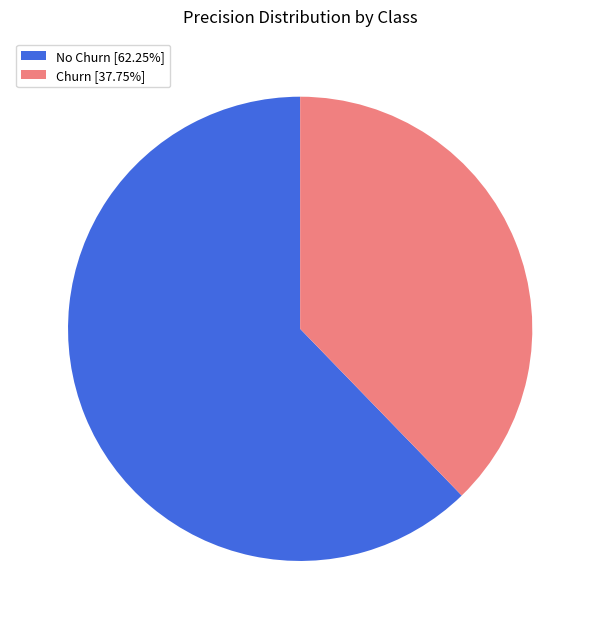

The Churn slice represents 45% of the pie. True or false?

False